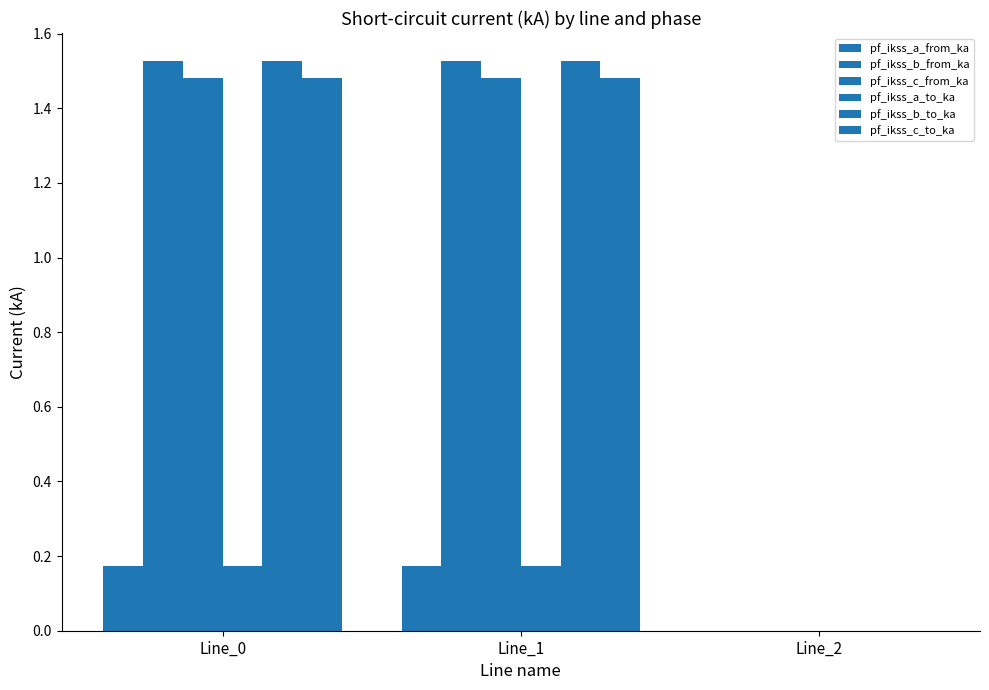

The value of pf_ikss_c_to_ka at Line_1 is 1.5. True or false?

True